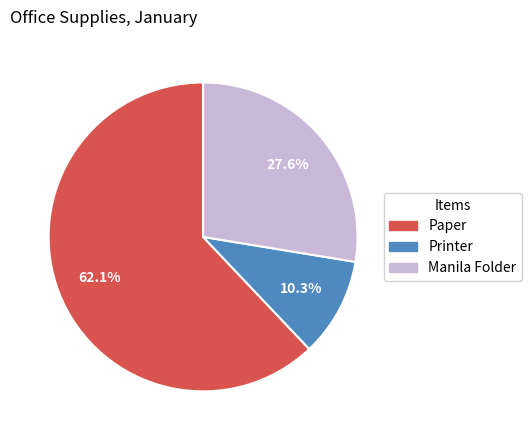

How many segments does this pie chart have?

3